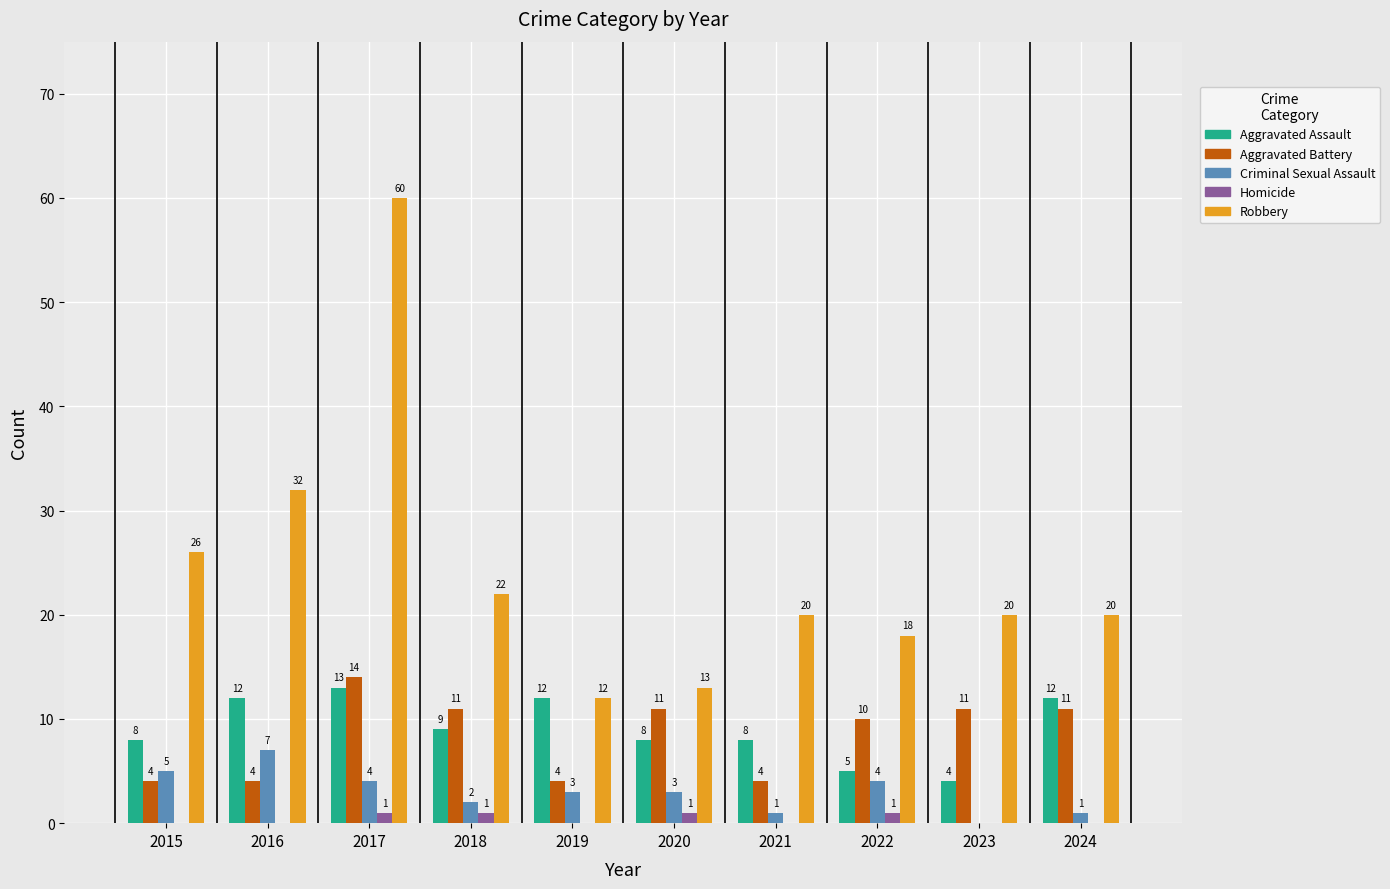

What is the maximum value shown in the chart?

60